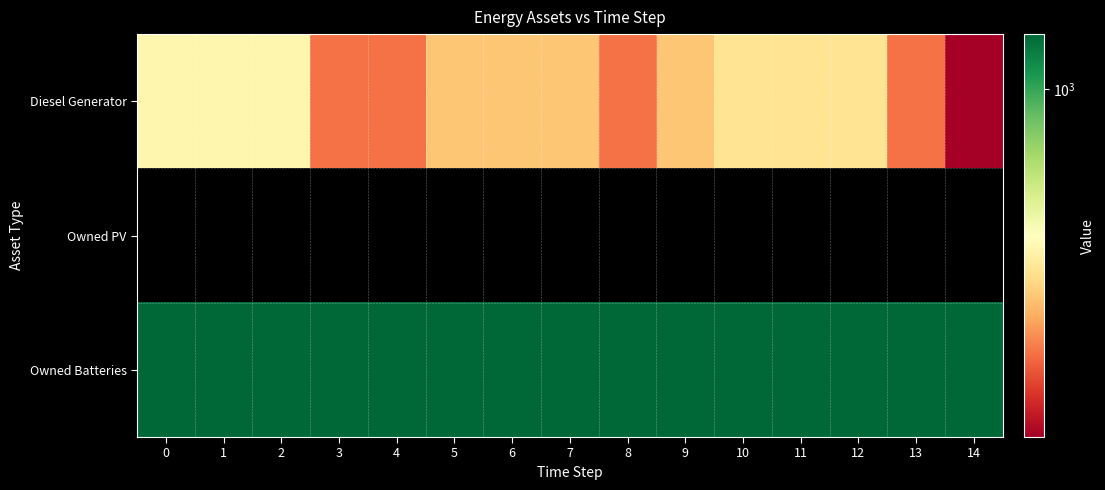

Reading left to right, list all the values displayed in this chart.

row_0: 400	400	400	217	217	300	300	300	217	300	350	350	350	216	133
row_1: 0	0	0	0	0	0	0	0	0	0	0	0	0	0	0
row_2: 1374	1374	1374	1374	1374	1374	1374	1374	1374	1374	1374	1374	1374	1374	1374